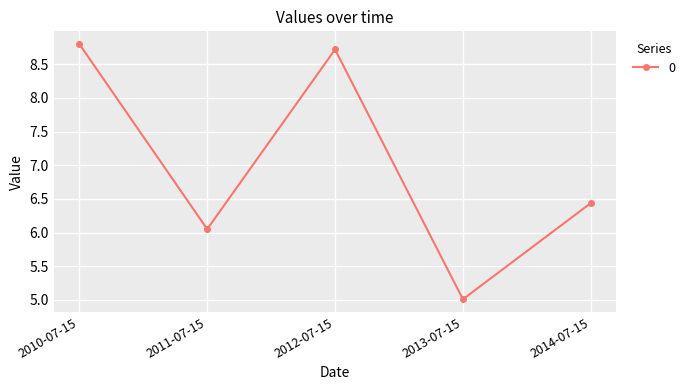

Does the chart display data point markers on the line(s)?

Yes